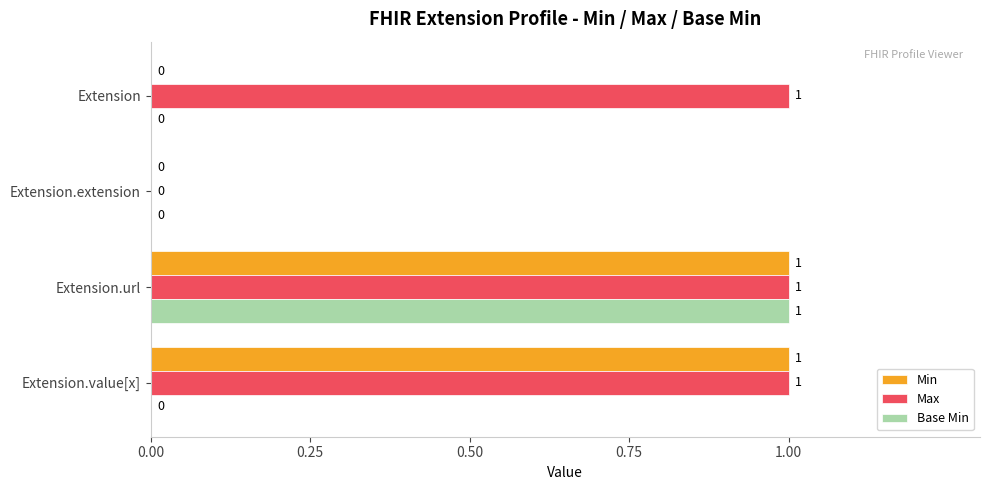

What is the total value across all series at Extension.url?

3